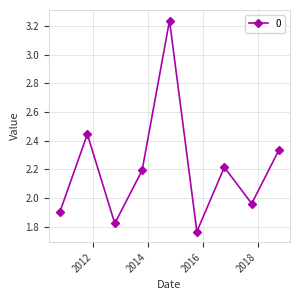

How many interior local valleys (lower than both neighbors) does the data have?

3